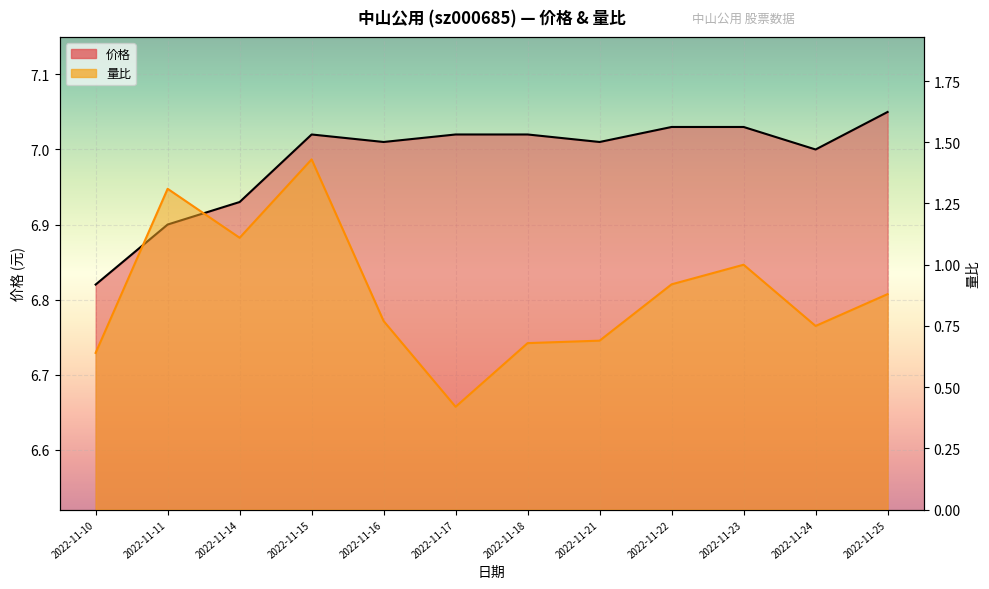

The 量比 series shows 1.3 at 2022-11-24. True or false?

False